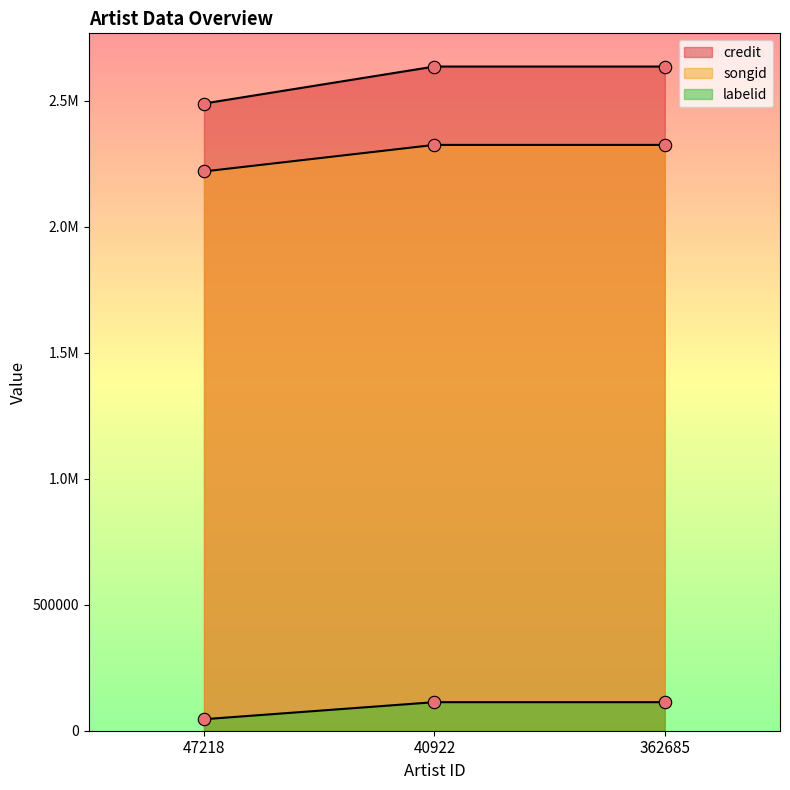

What is the total value across all series at 47218?

4753755